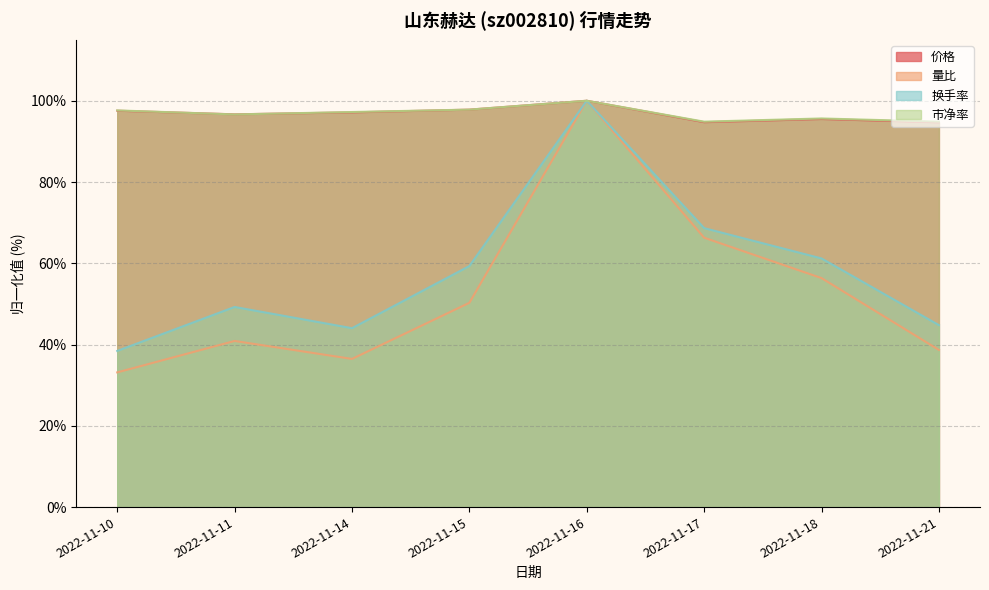

Reading left to right, list all the values displayed in this chart.

价格: 2022-11-10=97.6	2022-11-11=96.7	2022-11-14=97.1	2022-11-15=97.8	2022-11-16=100.0	2022-11-17=94.7	2022-11-18=95.5	2022-11-21=94.7
量比: 2022-11-10=33.1	2022-11-11=40.9	2022-11-14=36.5	2022-11-15=50.3	2022-11-16=100.0	2022-11-17=66.3	2022-11-18=56.4	2022-11-21=38.7
换手率: 2022-11-10=38.4	2022-11-11=49.3	2022-11-14=44.0	2022-11-15=59.3	2022-11-16=100.0	2022-11-17=68.7	2022-11-18=61.2	2022-11-21=44.8
市净率: 2022-11-10=97.6	2022-11-11=96.6	2022-11-14=97.2	2022-11-15=97.8	2022-11-16=100.0	2022-11-17=94.9	2022-11-18=95.6	2022-11-21=94.9